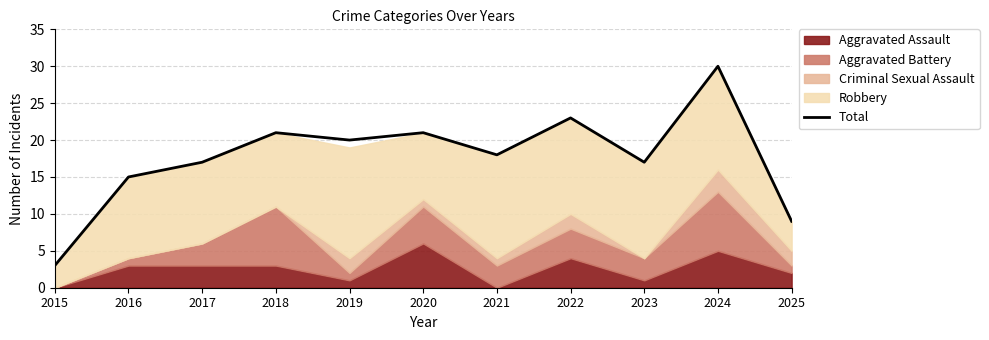

How many lines are shown in the chart?

1